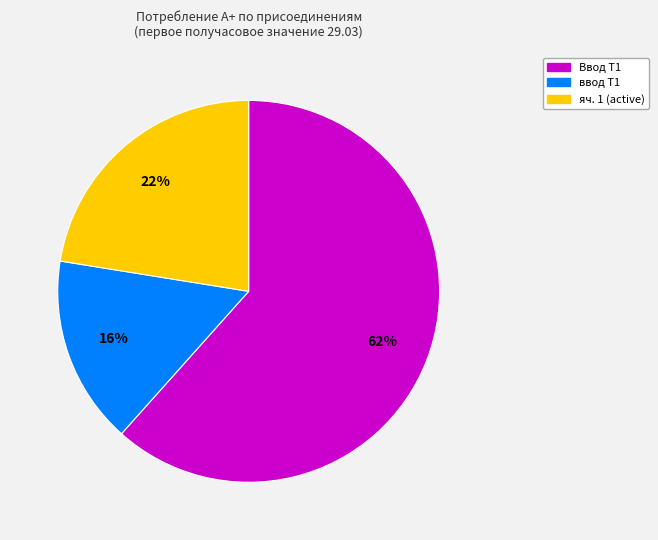

Does any single category account for the majority?

Yes